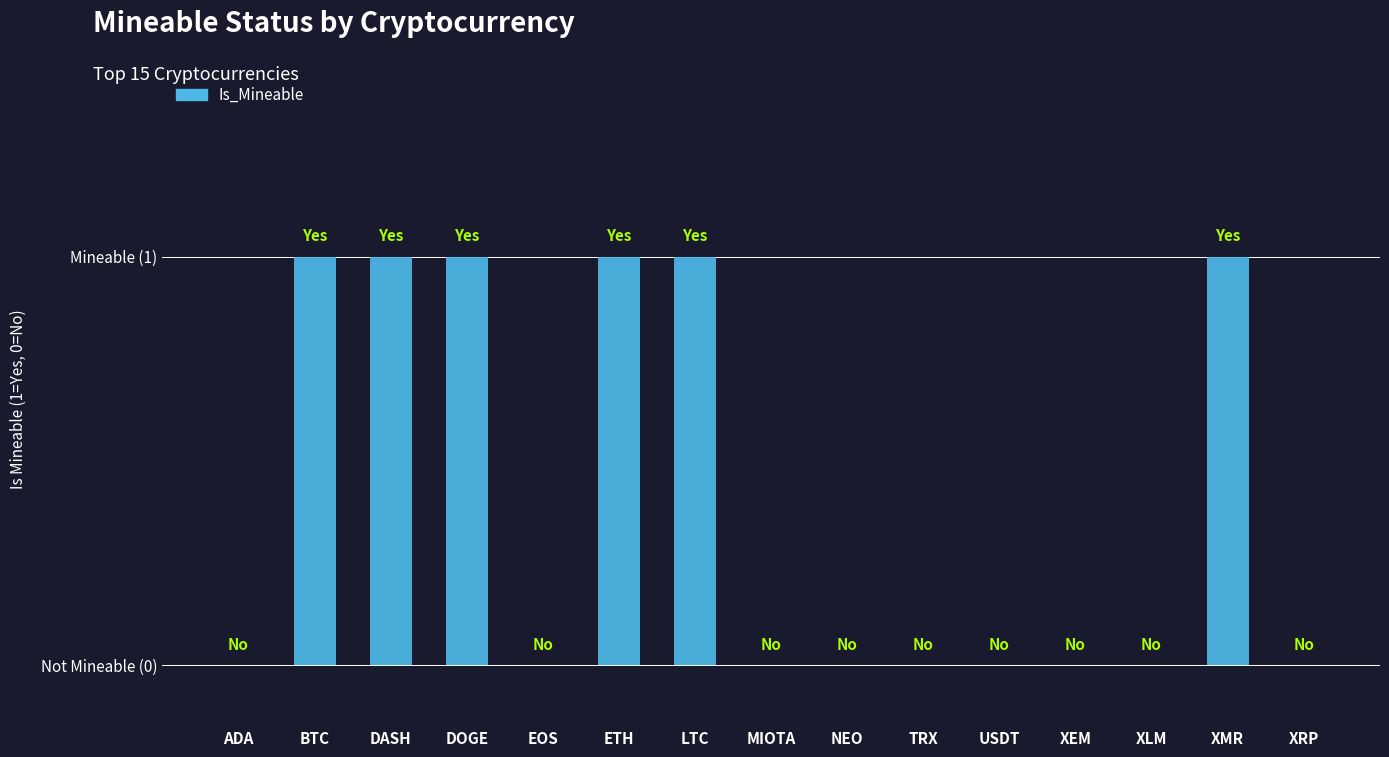

Are the bars horizontal?

No